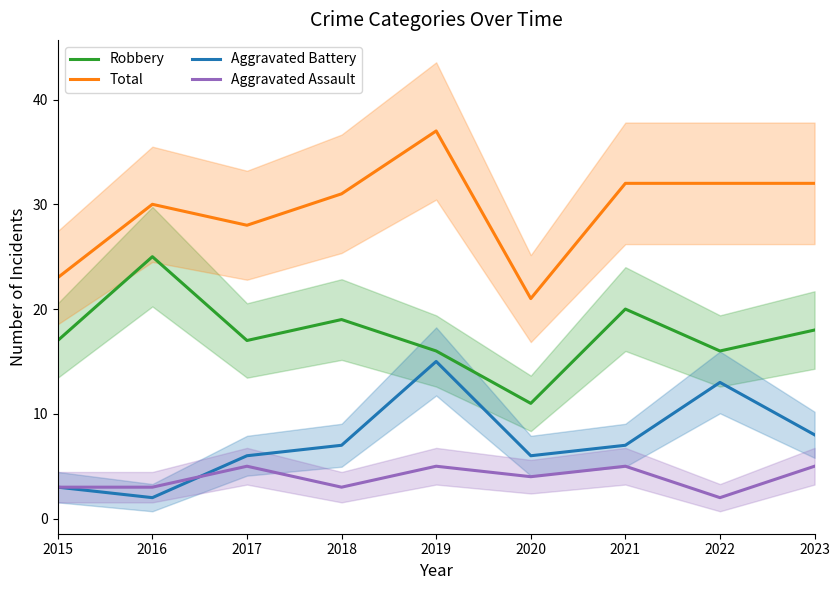

What is the greatest value displayed?

37